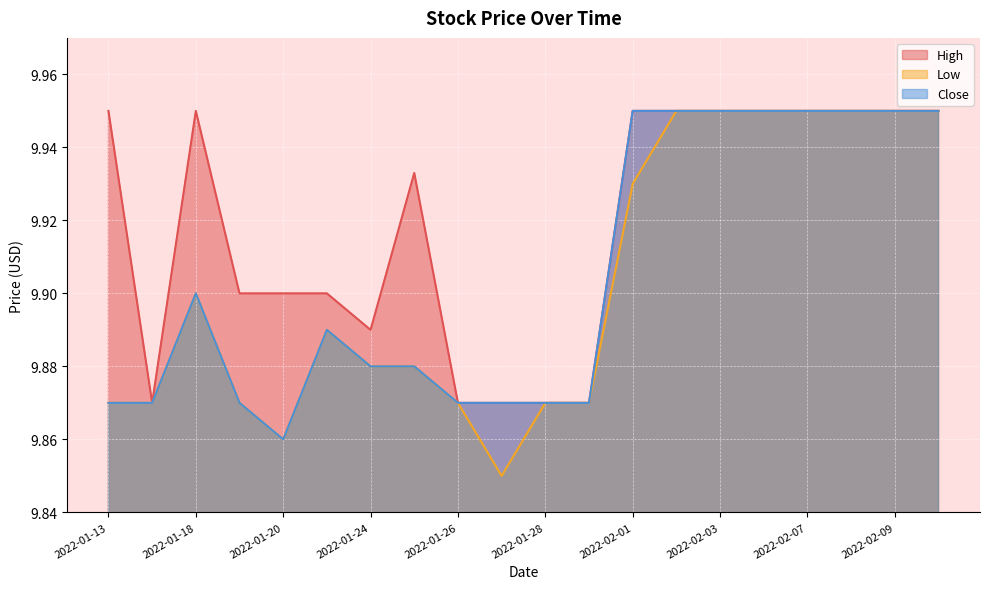

What is the label of the 18th point from the right?

2022-01-18